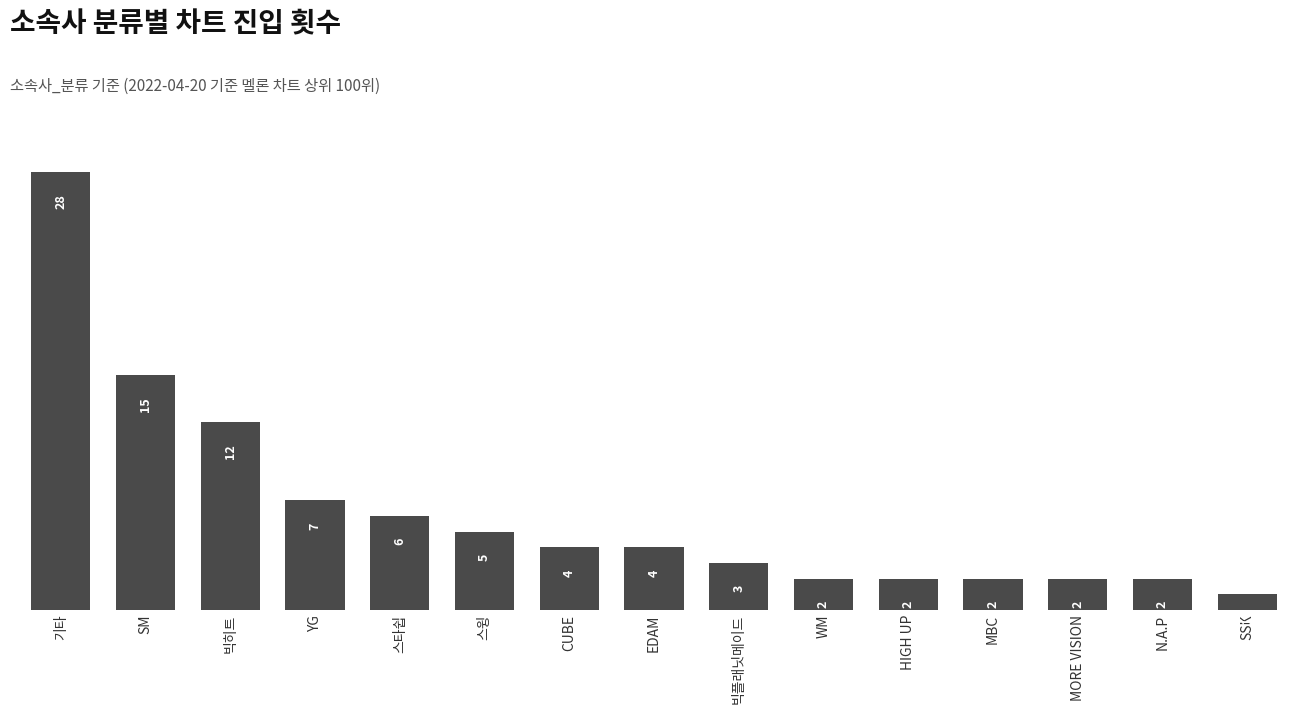

How many distinct data groups are displayed?

1